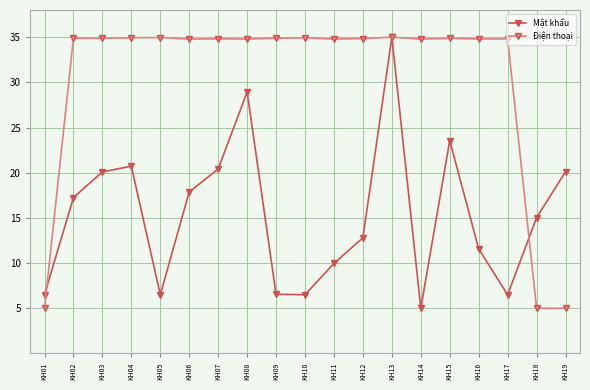

What is the value of the Mật khẩu point at the 6th from the left?

17.9